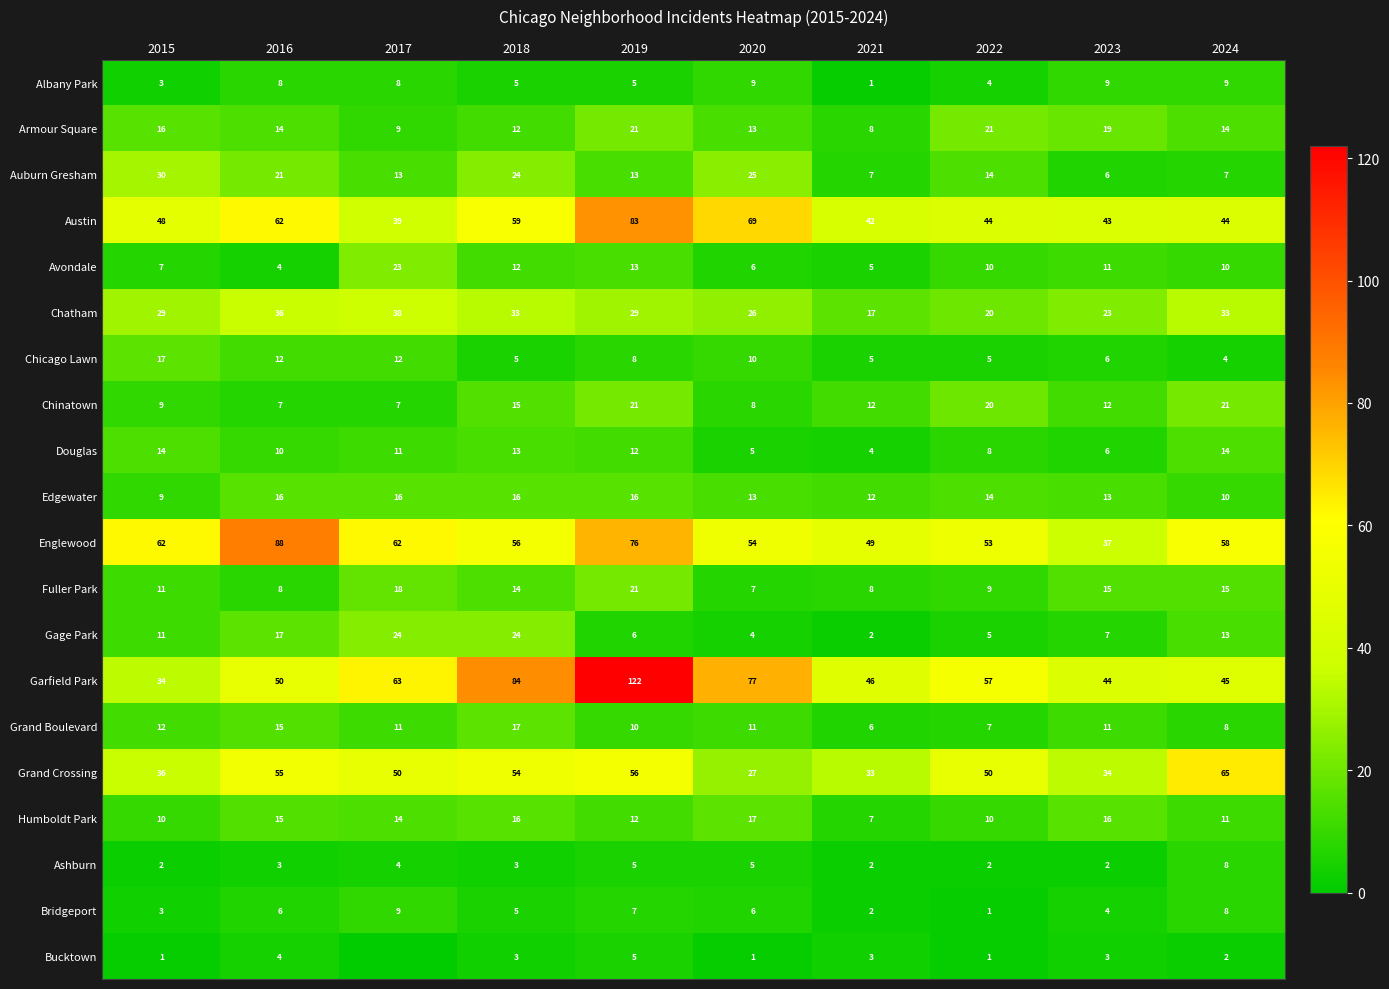

What is the difference between the Humboldt Park values at 2020 and 2019?

5